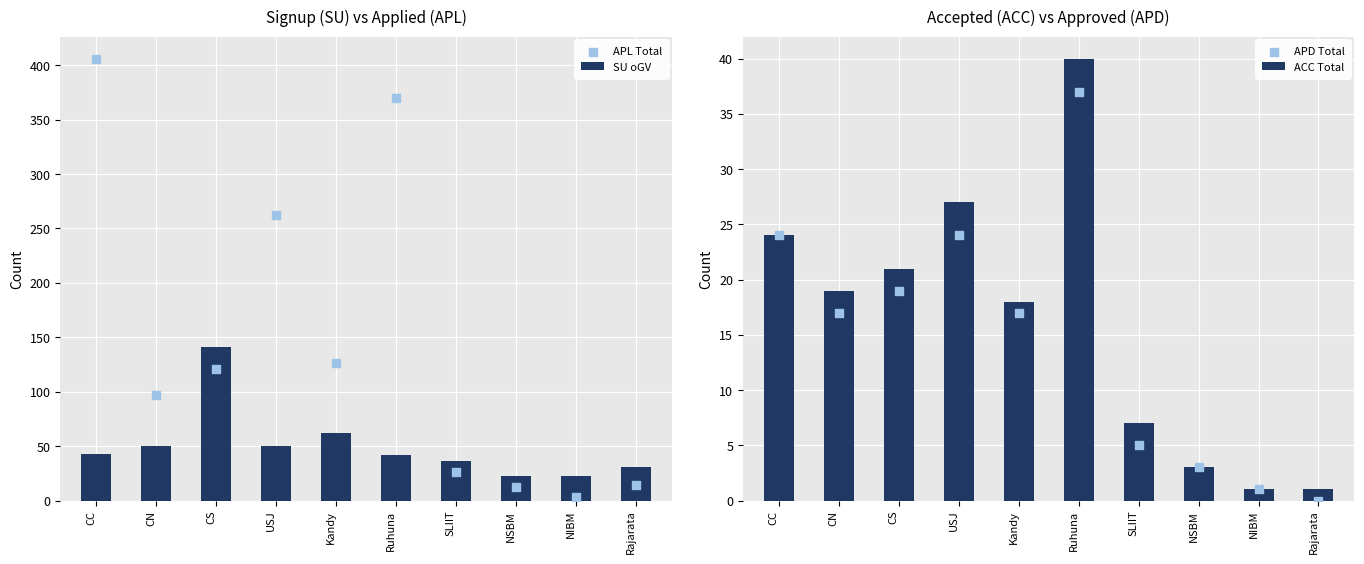

What are all the series names shown in the legend?

SU oGV, APL Total, ACC Total, APD Total